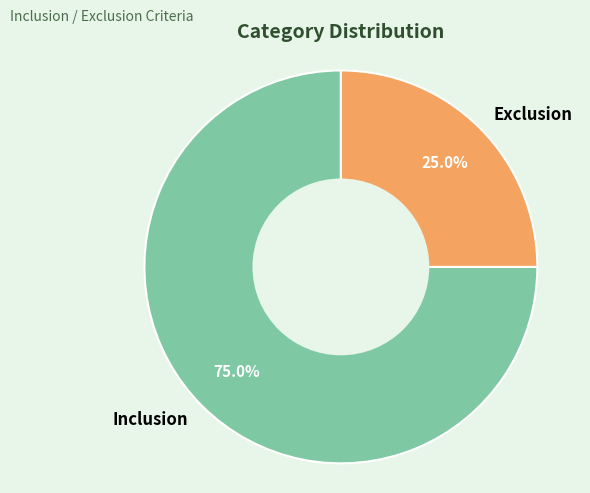

What is the ratio of the value at Inclusion to the value at Exclusion?

3.0